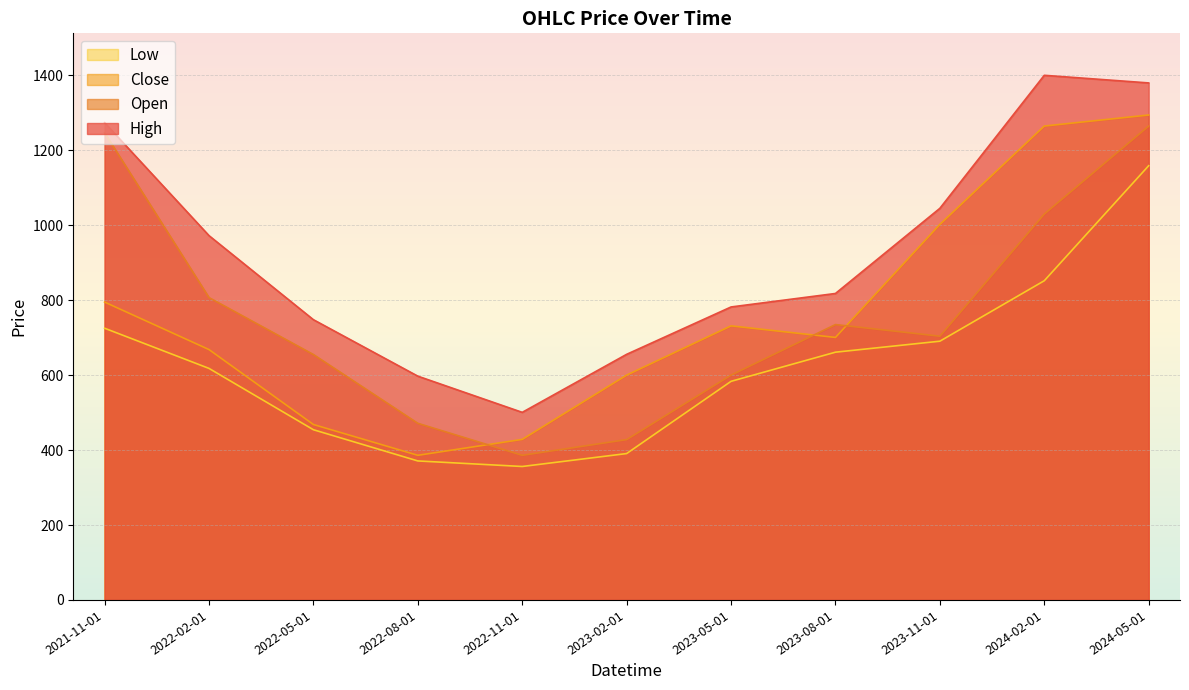

How many data points in Close are above 700?

6